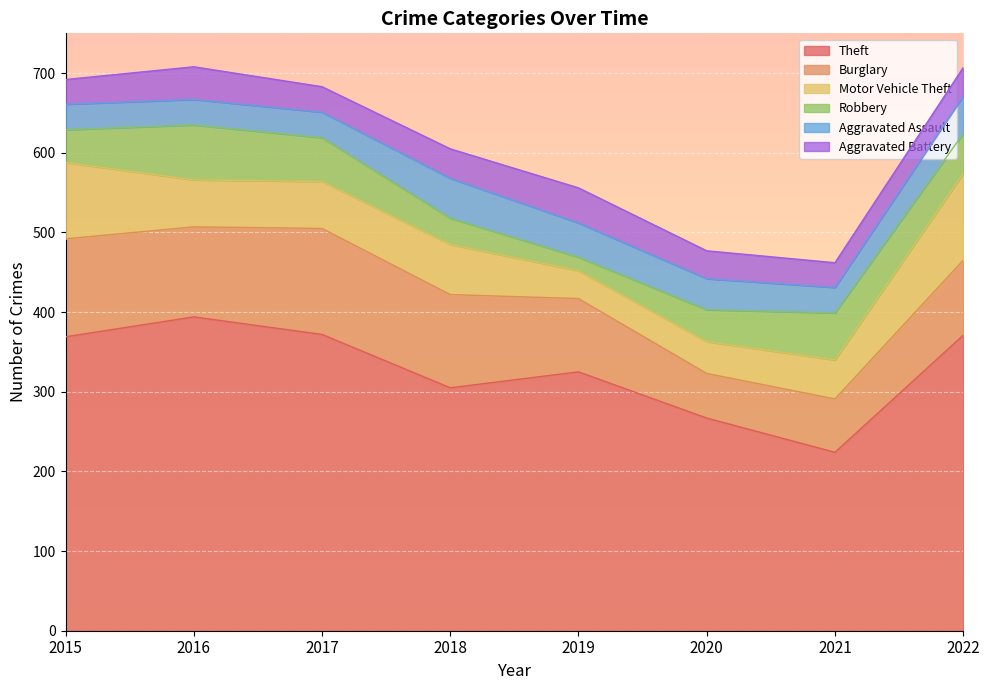

Is it true that Robbery equals 7 at 2019?

False